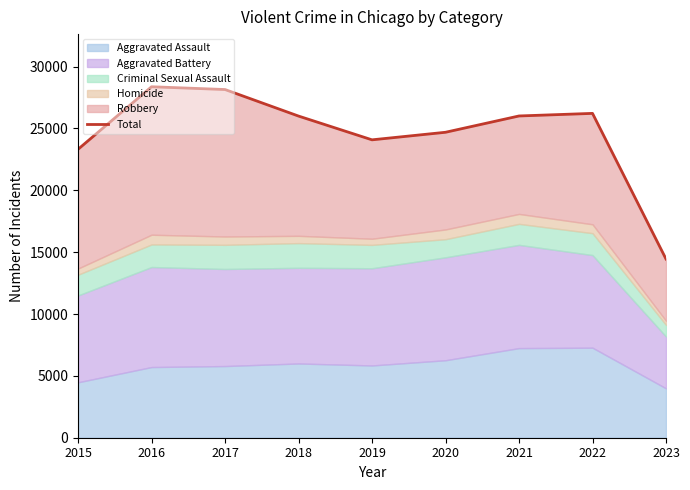

Which has a higher value, 2021 or 2016?

2016